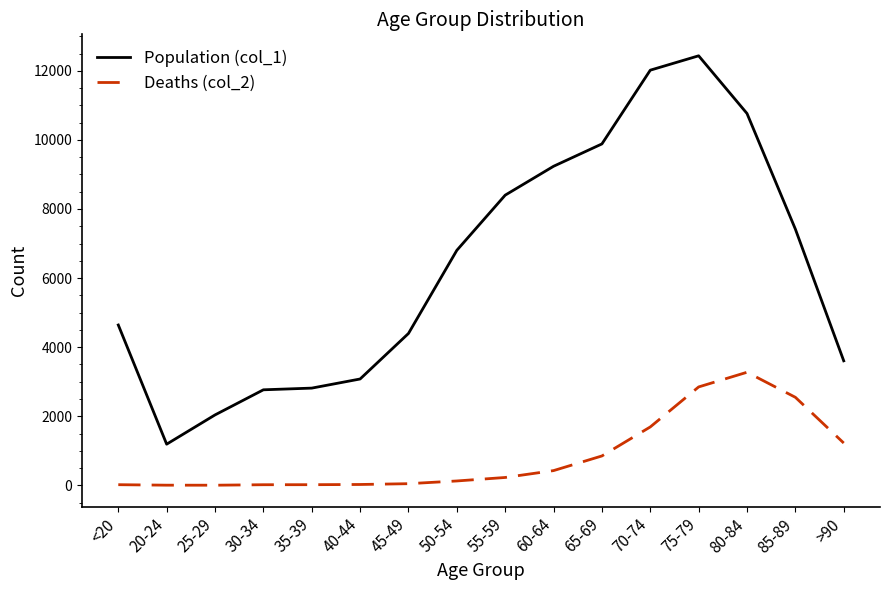

List the series in order of their overall mean, lowest first.

Deaths (col_2), Population (col_1)